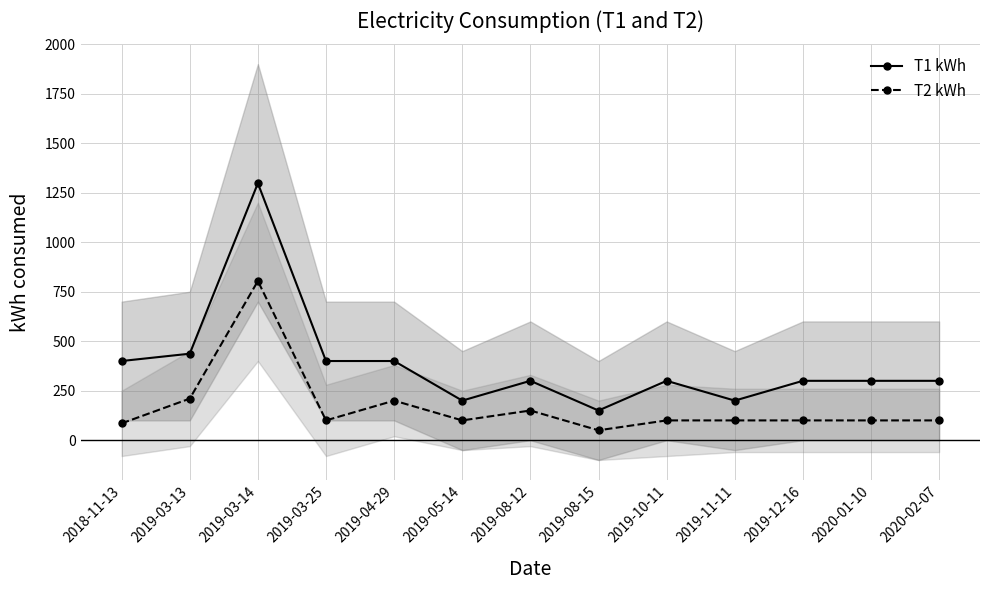

What is the sum of all Т1 kWh values?

4985